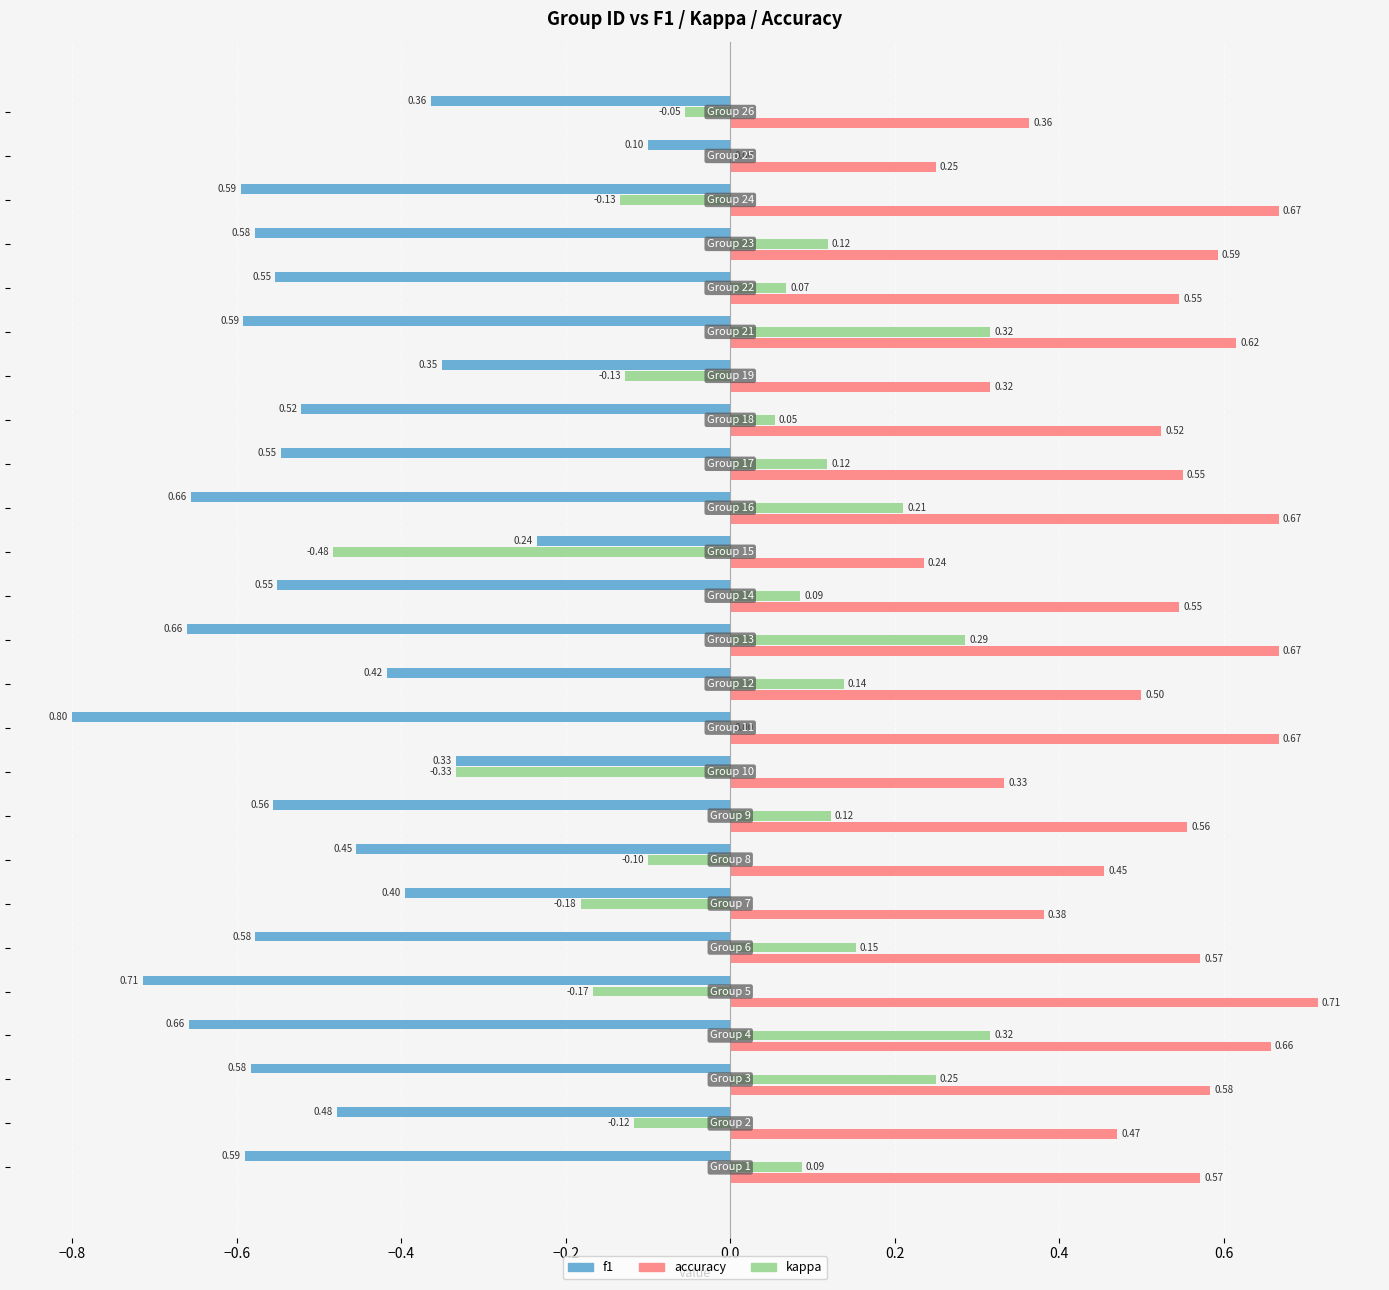

Which series has the largest range (max minus min)?

kappa